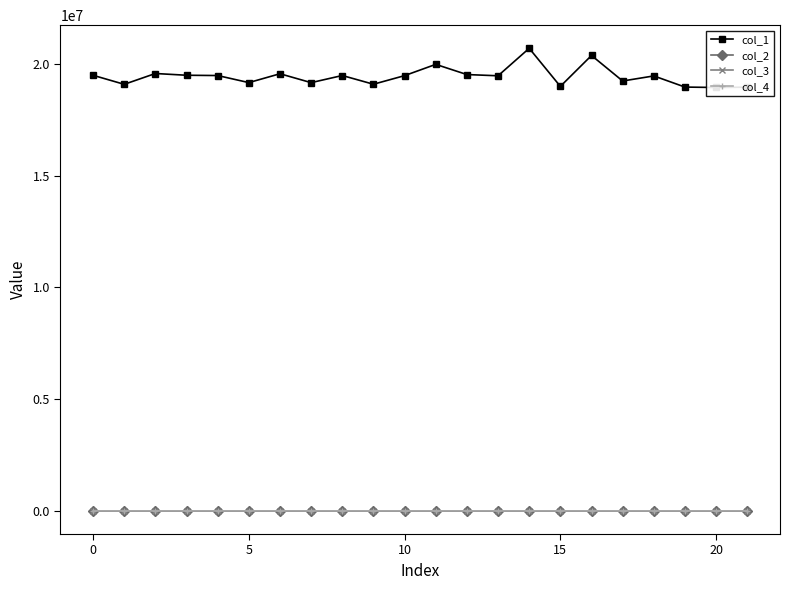

What is the label of the 21st point from the left?

20